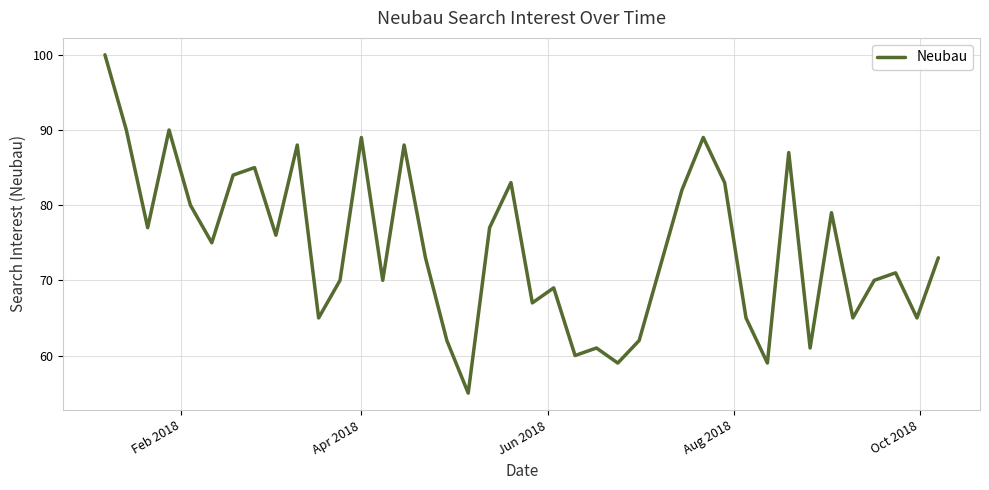

What is the maximum value shown in the chart?

100